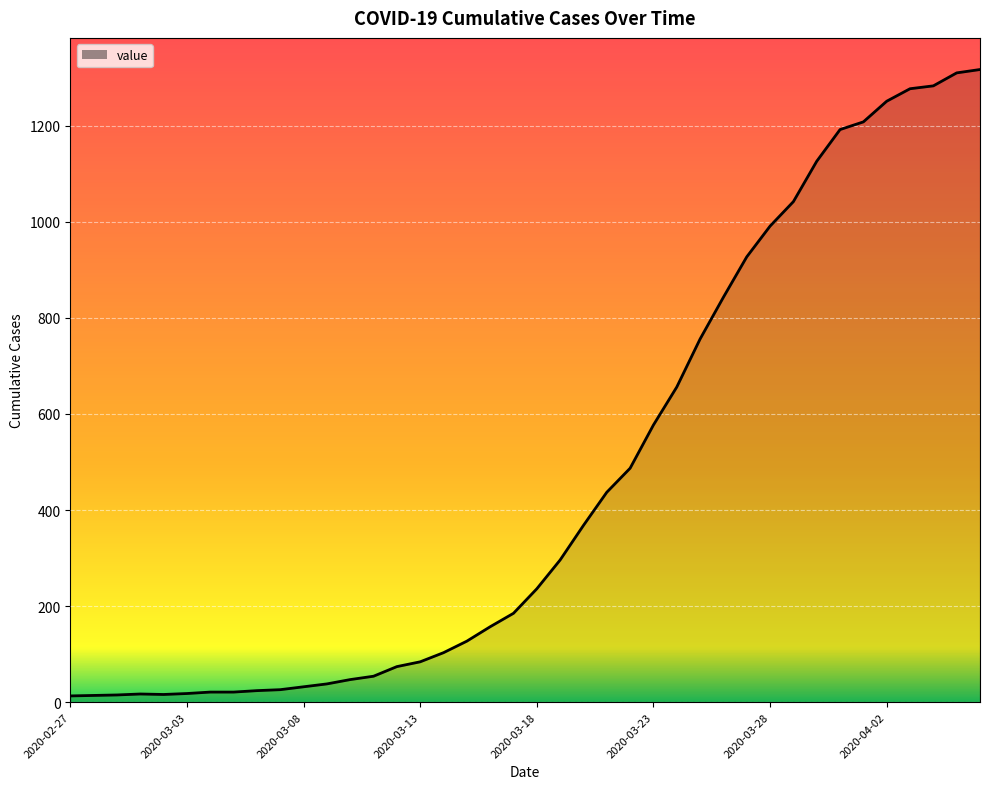

How many lines are shown in the chart?

1